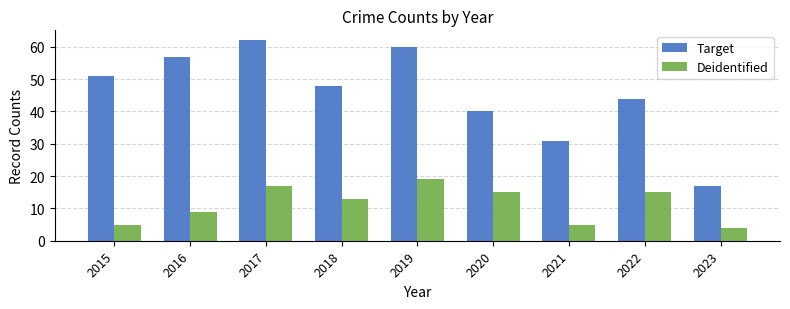

Is the value of Target at 2019 greater than the value of Deidentified at 2016?

Yes